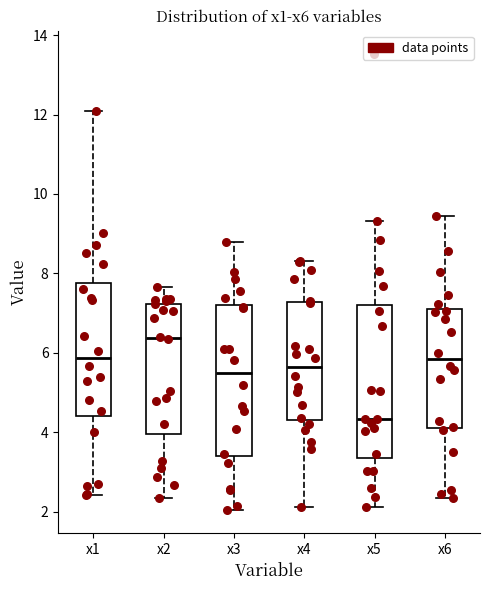

Which box's median line is the lowest?

x5